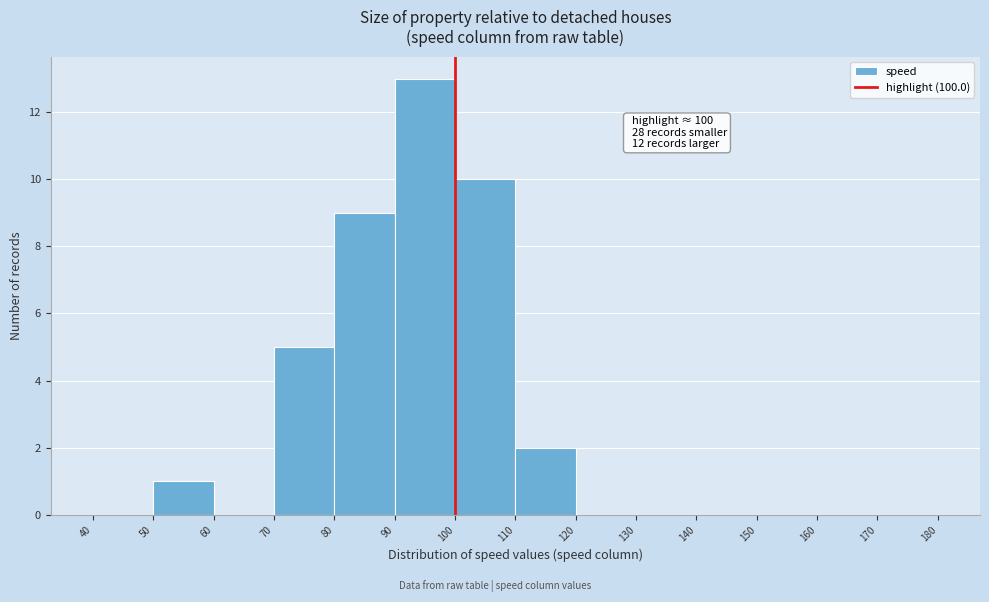

Which range on the x-axis has the tallest bar?

90 to 100